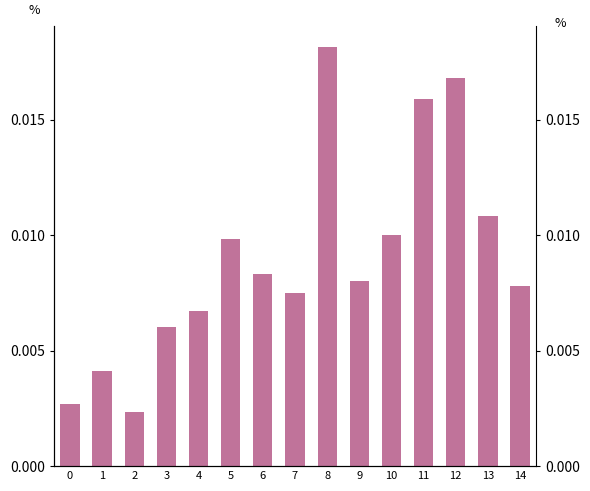

True or false: the data shows 0.0 at 6.

False